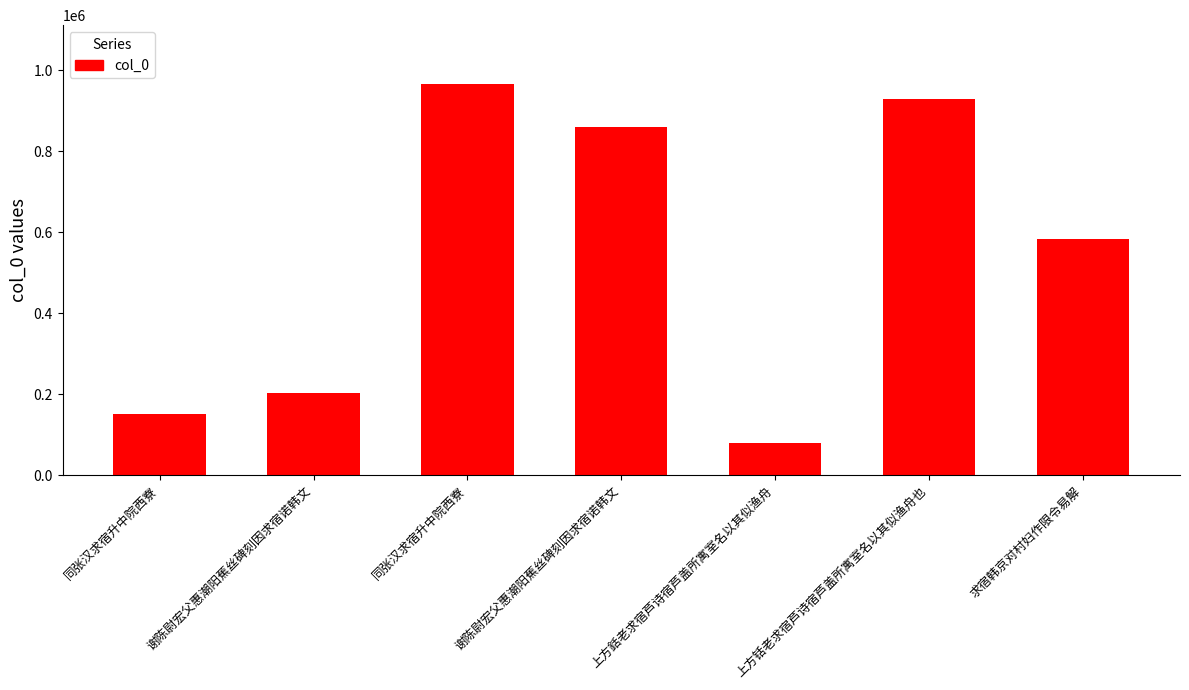

What is the ratio of the value at 同张汉求宿升中院西寮 to the value at 同张汉求宿升中院西寮?

0.2